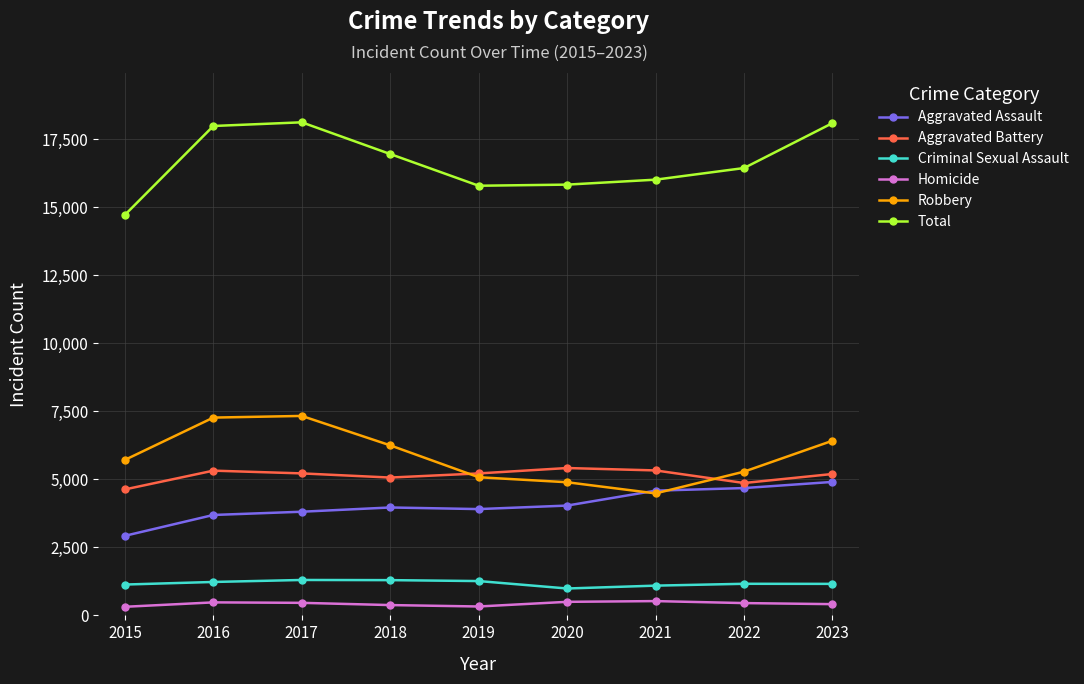

What is the spread (max minus min) of values at 2016?

17500